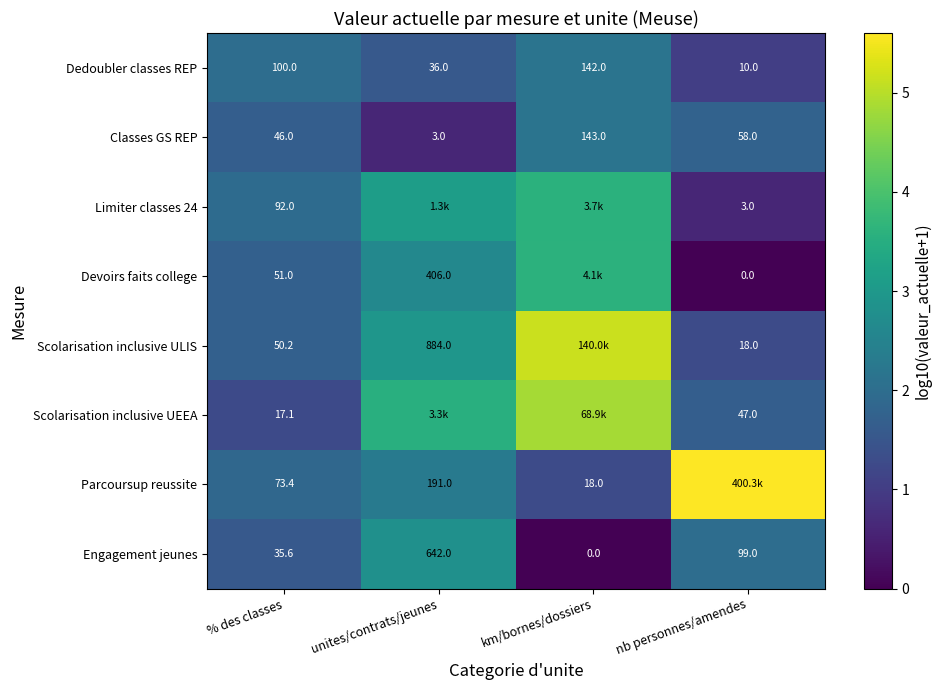

Is the value of Engagement jeunes at % des classes greater than the value of Scolarisation inclusive ULIS at unites/contrats/jeunes?

No